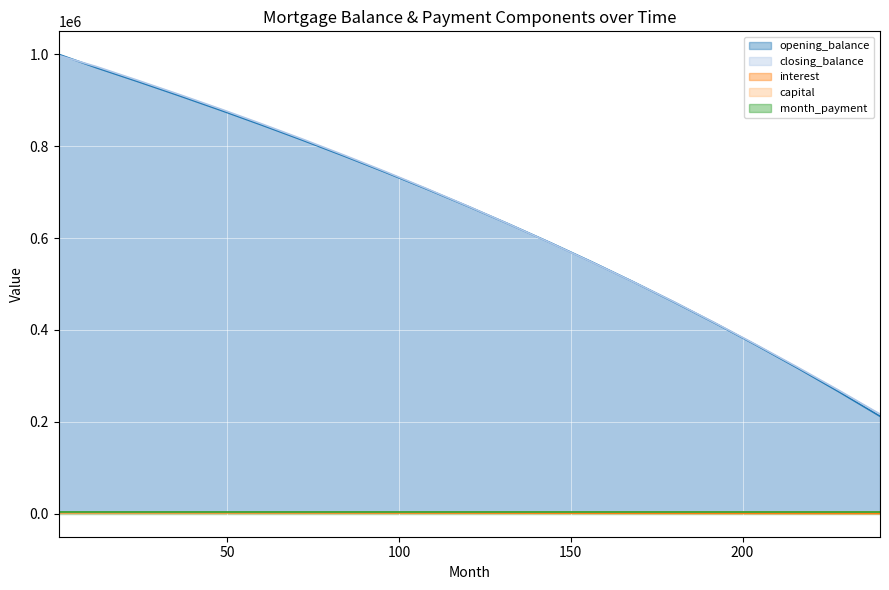

Which series has the largest range (max minus min)?

opening_balance